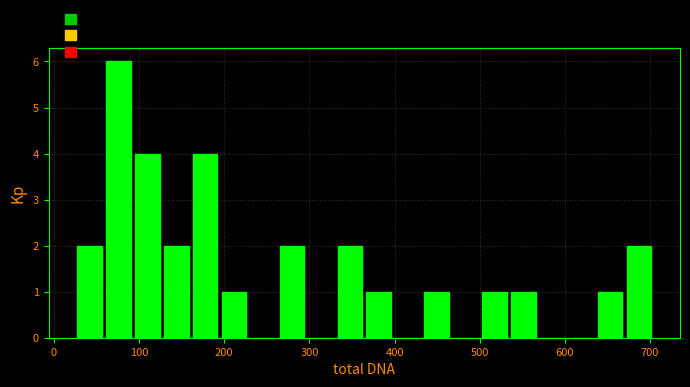

Read against the x-axis, roughly where is the centre of the tallest bar?

80